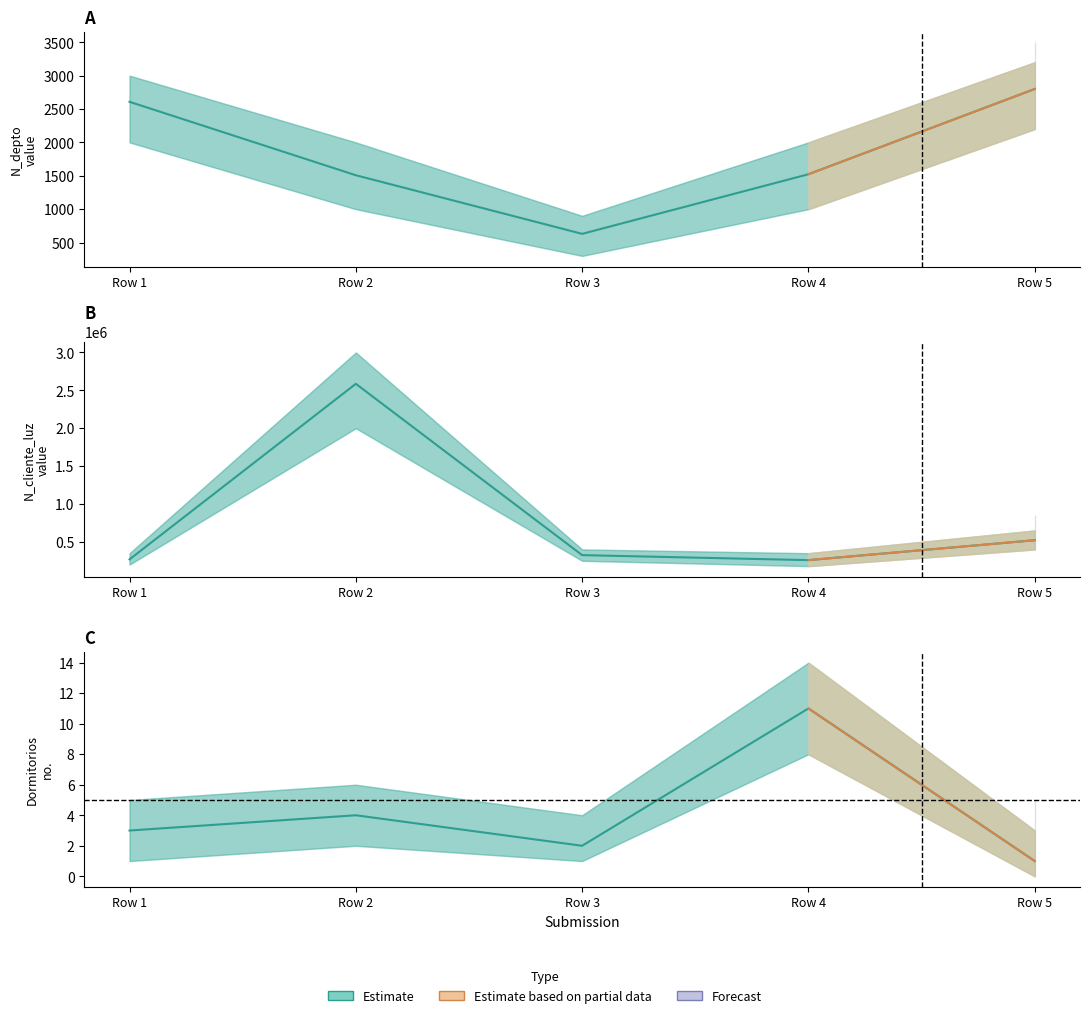

Reading right to left, what are all the values shown in this chart?

N_depto: 2800	1523	630	1508	2608
N_cliente_luz: 521566	258663	324732	2586314	268734
Dormitorios: 1	11	2	4	3